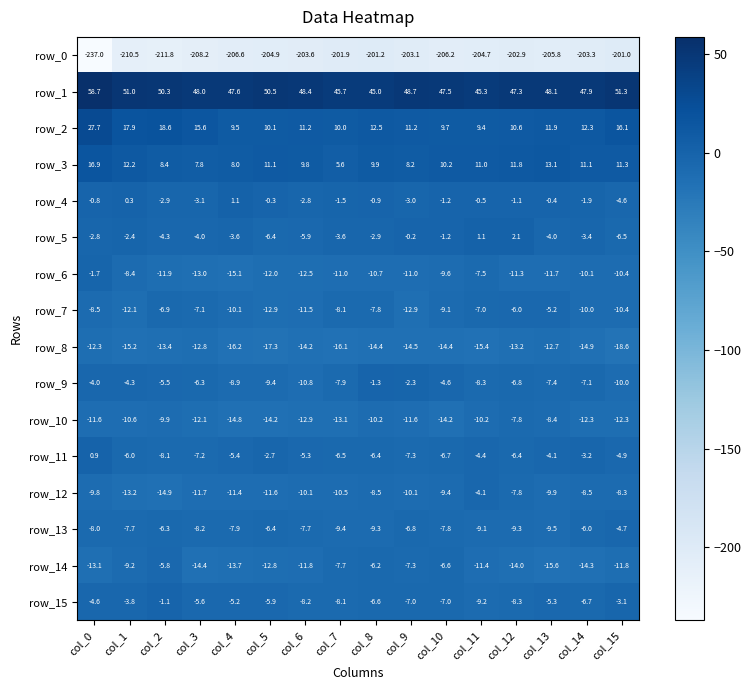

The value of row_8 at col_5 is -30.5. True or false?

False